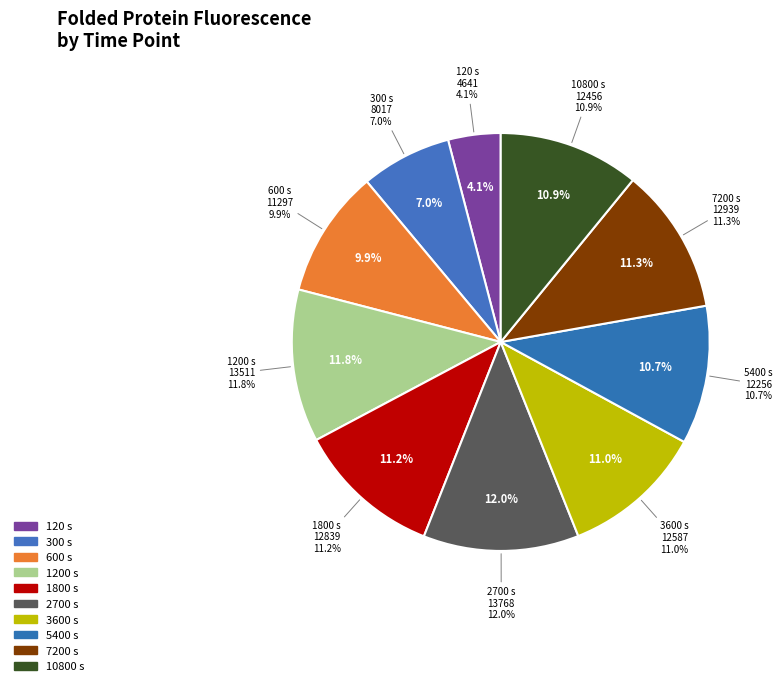

The 1200 s slice represents 1% of the pie. True or false?

False